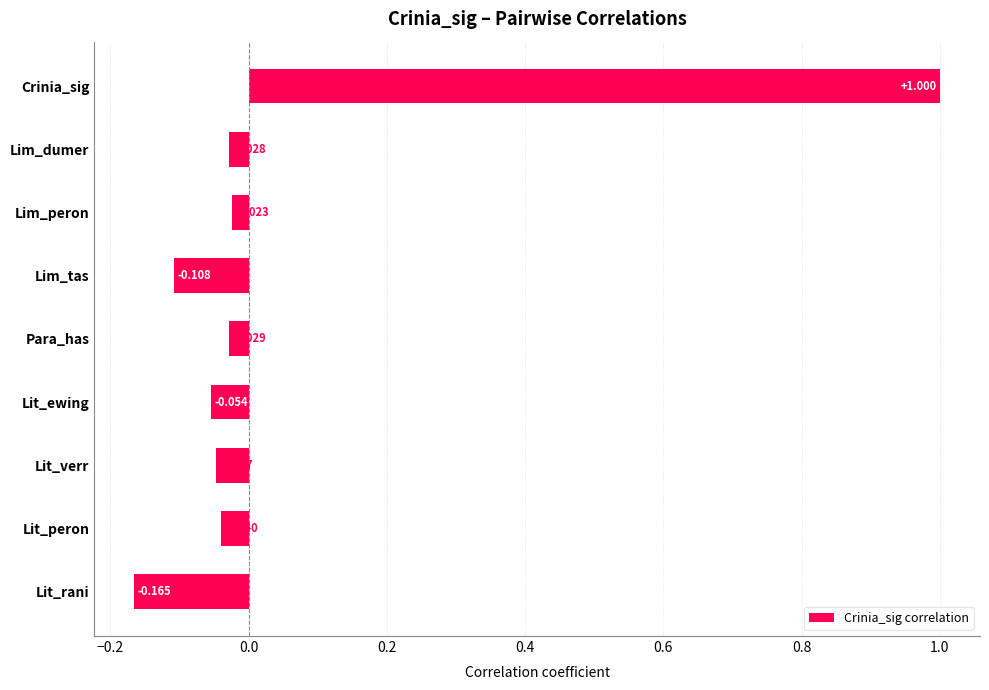

How many bars are there in total?

9